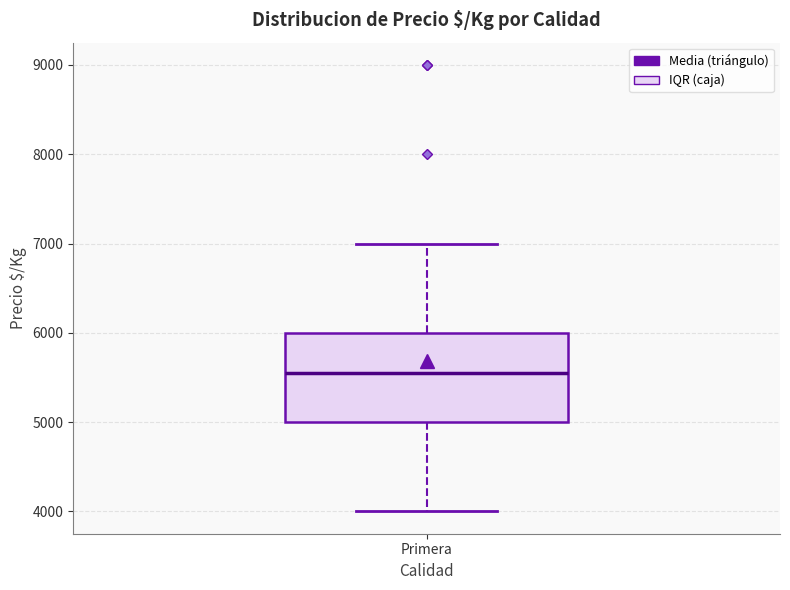

Read this box plot against the y-axis: the position of the median line, the range covered by the box, and the ends of both whiskers. The values are not printed on the chart, so give them approximately, as read against the axis.

median 5600, box 5000 to 6000, whiskers 4000 to 7000